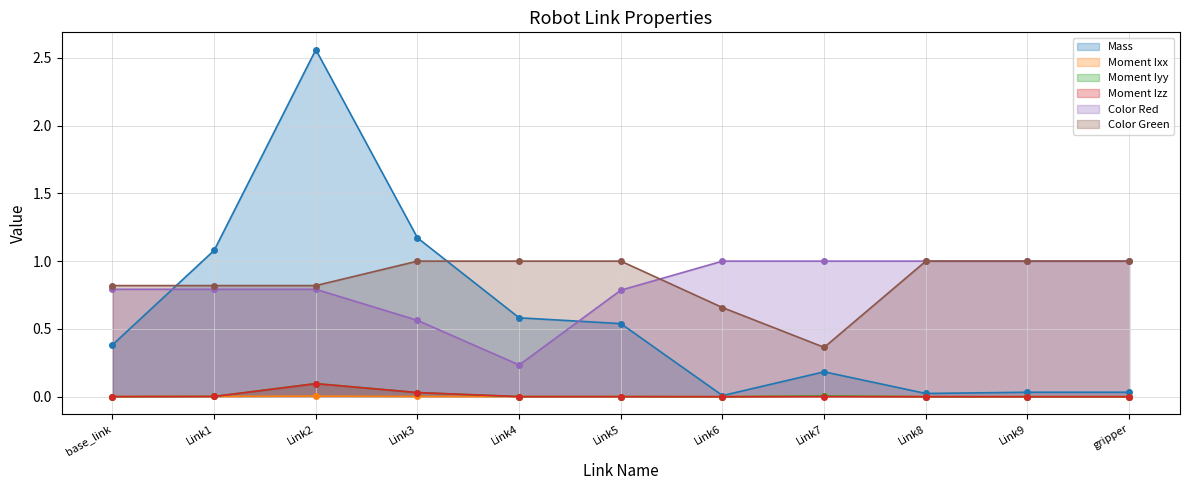

Is the value of Mass at base_link greater than the value of Color Red at Link2?

No